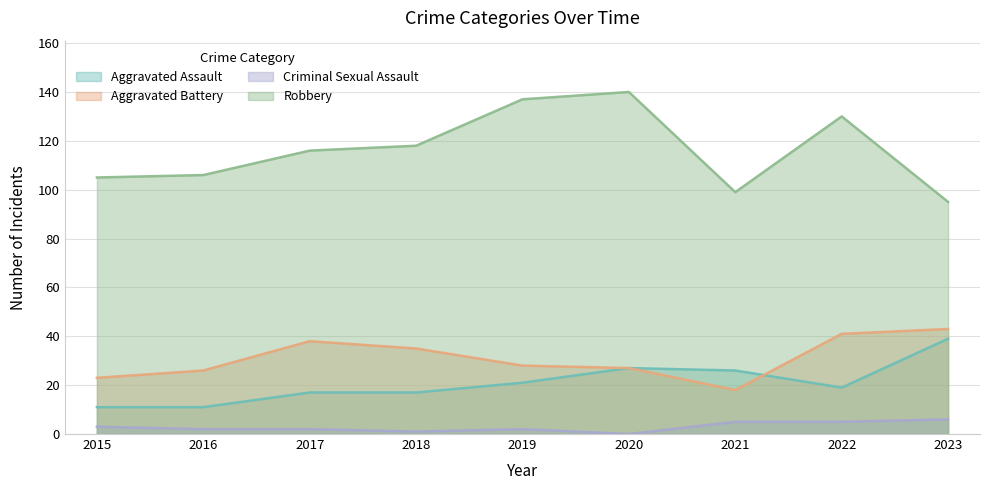

Where is Aggravated Battery nearest to the value 30?

2019